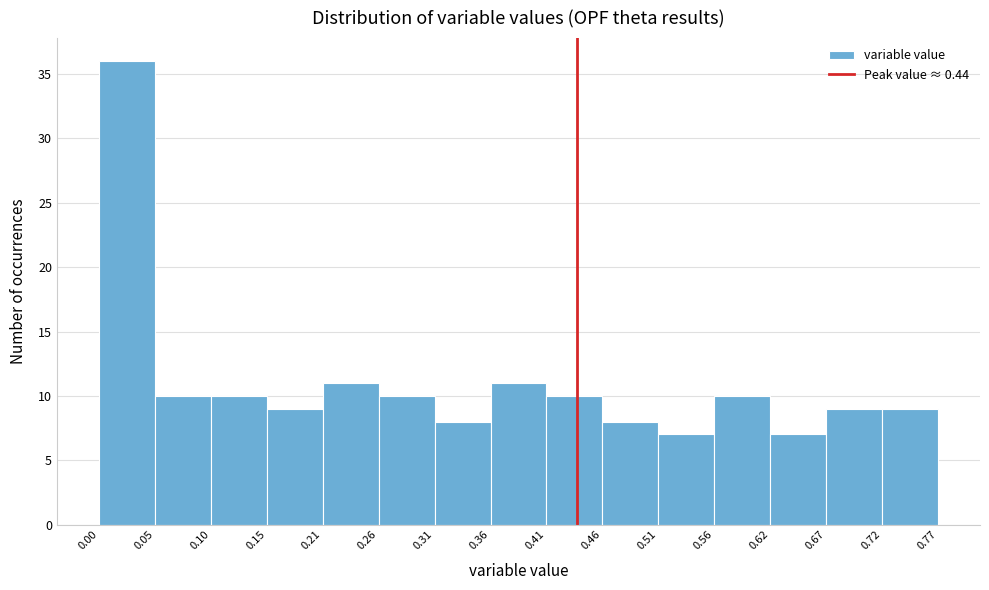

Which range on the x-axis has the tallest bar?

0.00 to 0.05